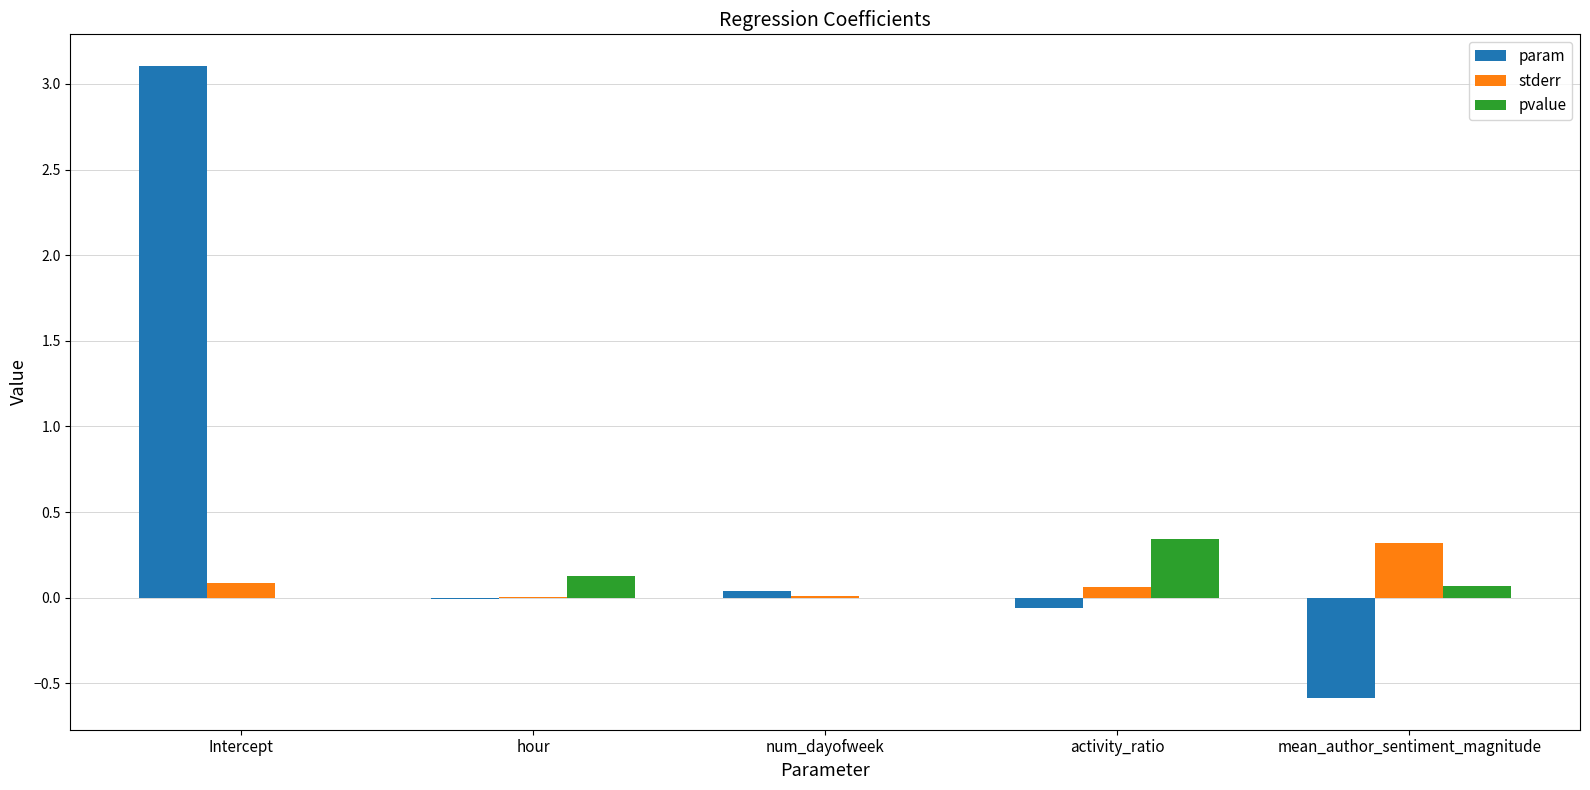

How many categories are shown in the chart?

5